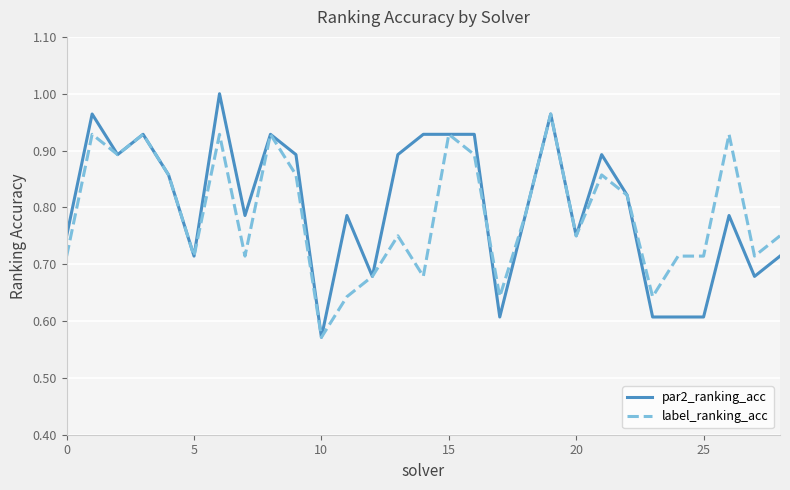

Which series has the widest spread of values?

par2_ranking_acc